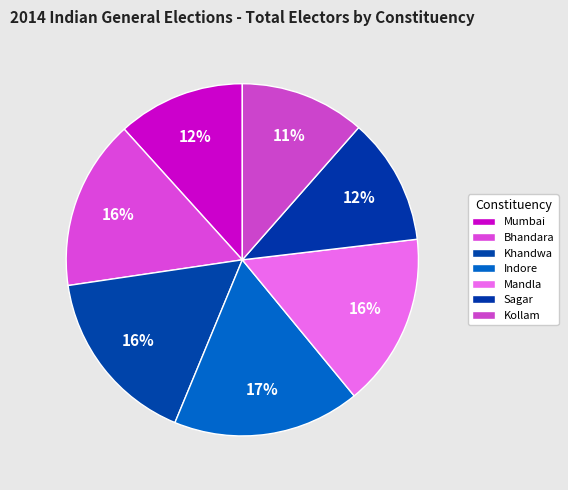

Which category has the smallest portion of the pie?

Kollam